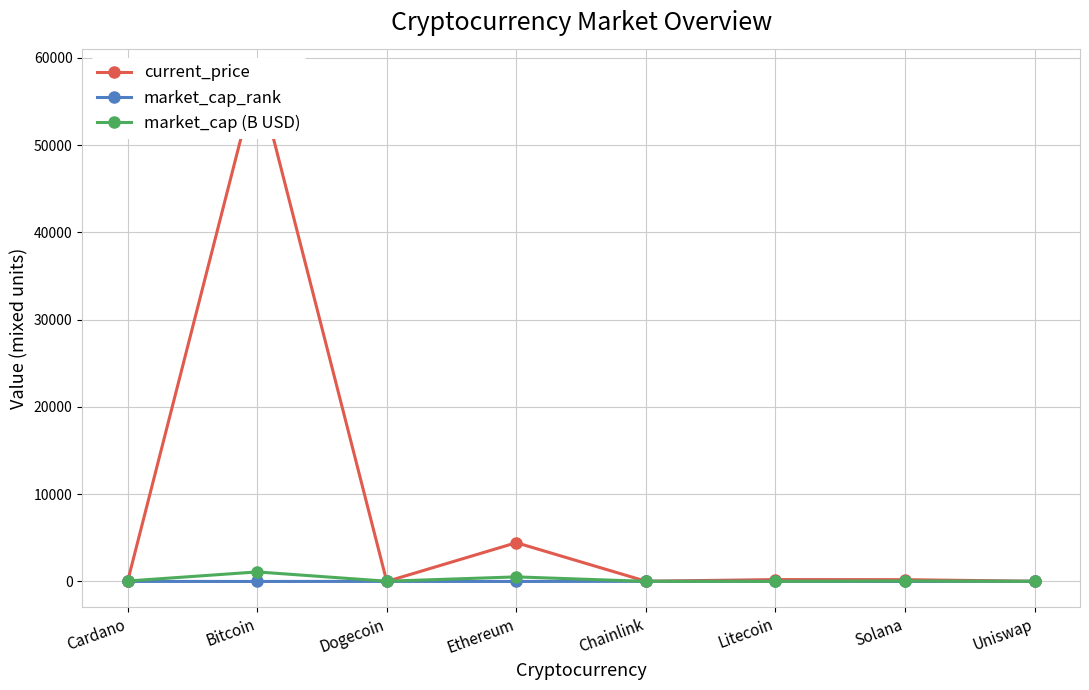

True or false: current_price and market_cap_rank cross at least once.

True